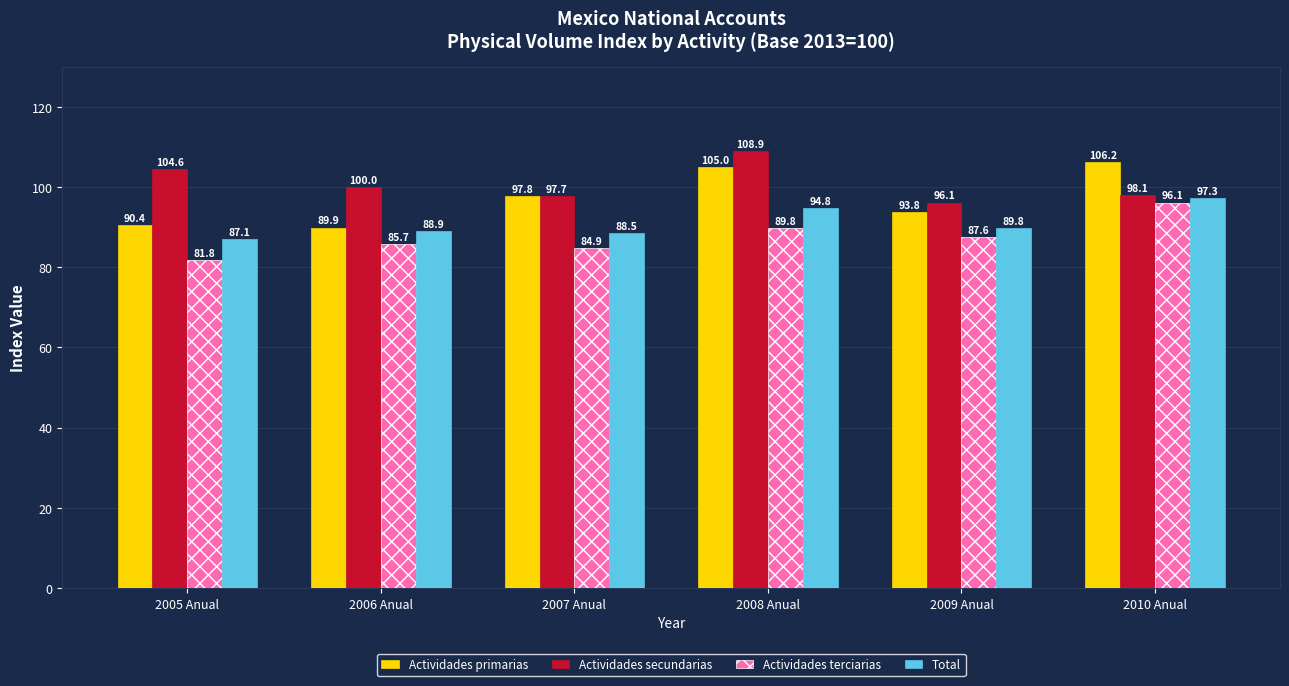

Which series has the widest spread of values?

Actividades primarias